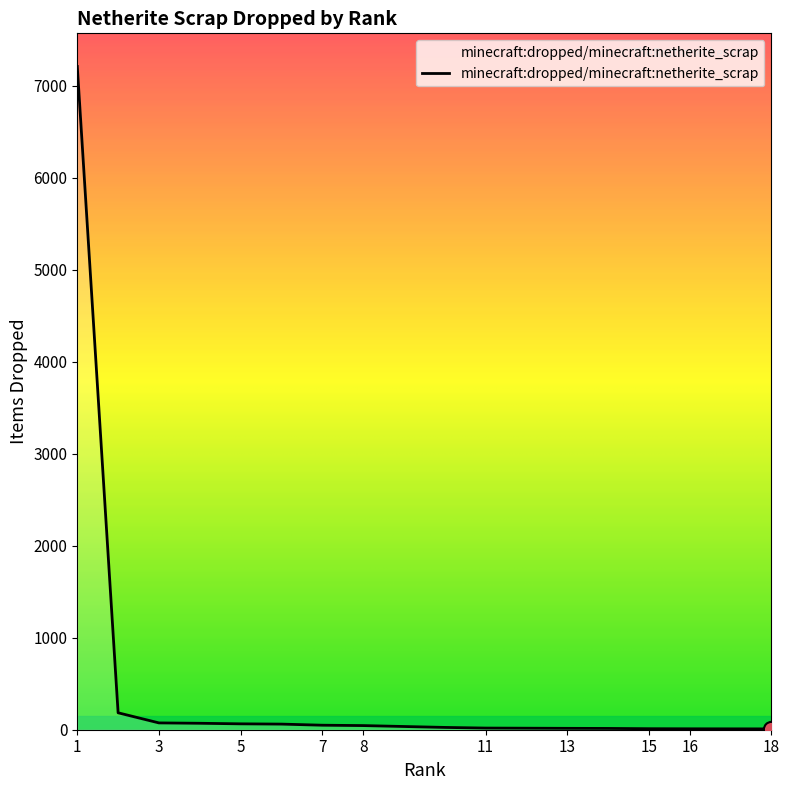

What is the change in value from 5 to 15?

-53